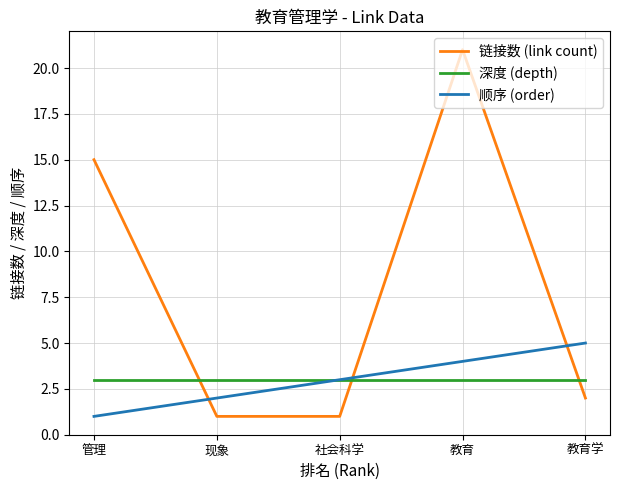

What is the difference between the highest and lowest values at 教育学?

3